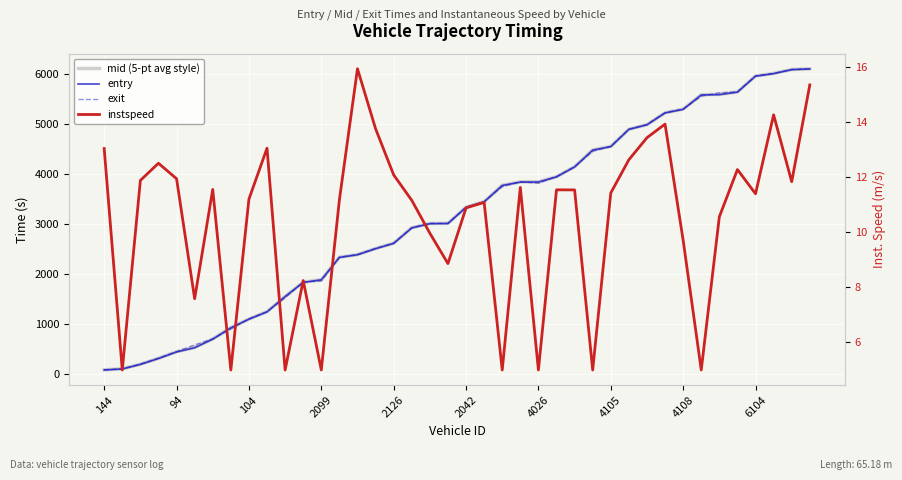

At which category is the sum across all series the highest?

39